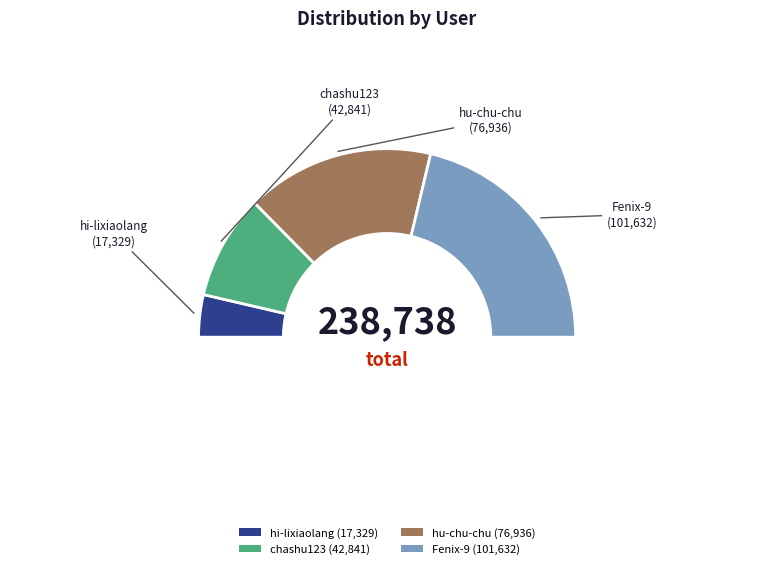

The hi-lixiaolang slice represents 22% of the pie. True or false?

False